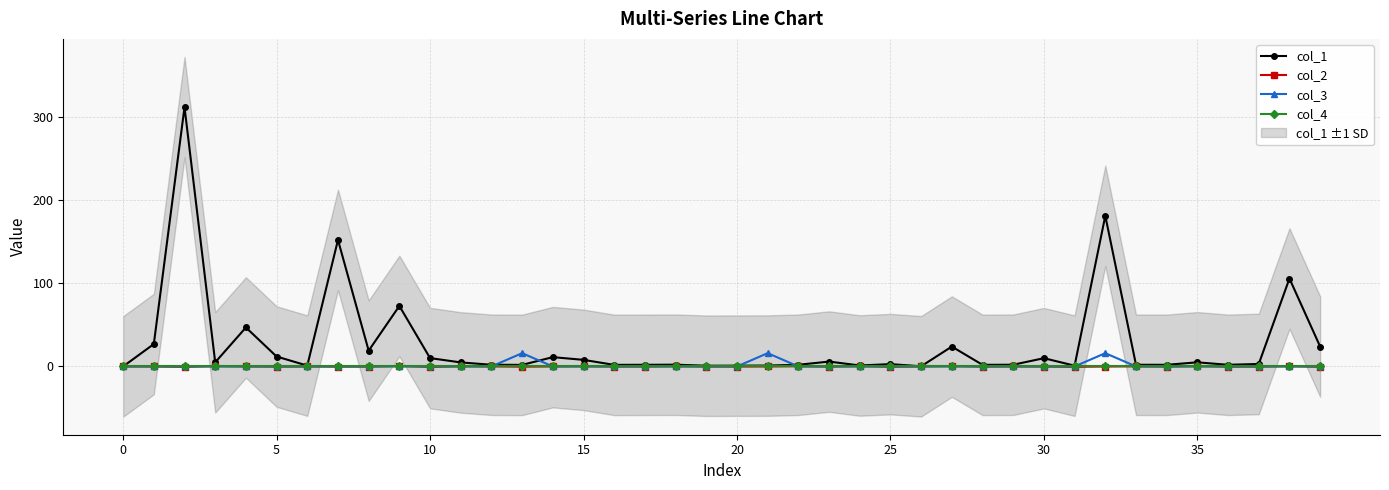

True or false: col_2 has more than 0 interior local peaks.

True